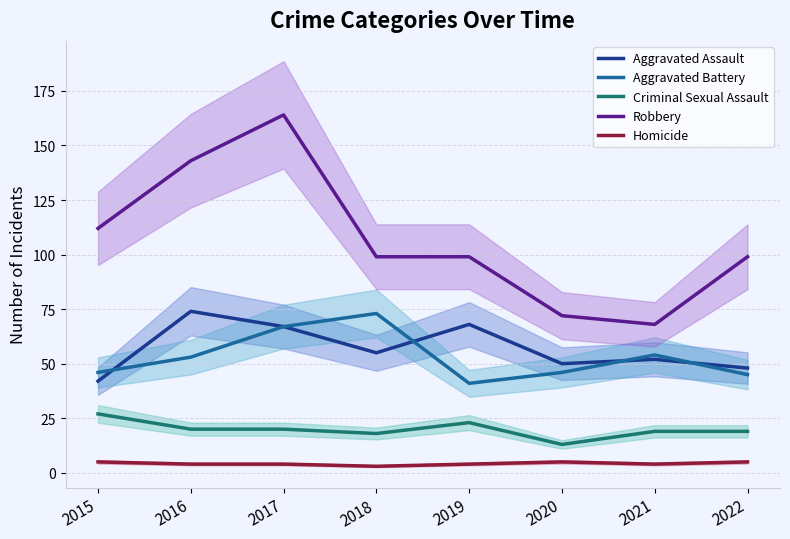

List the labels in order of Aggravated Battery value, largest first.

2018, 2017, 2021, 2016, 2015, 2020, 2022, 2019